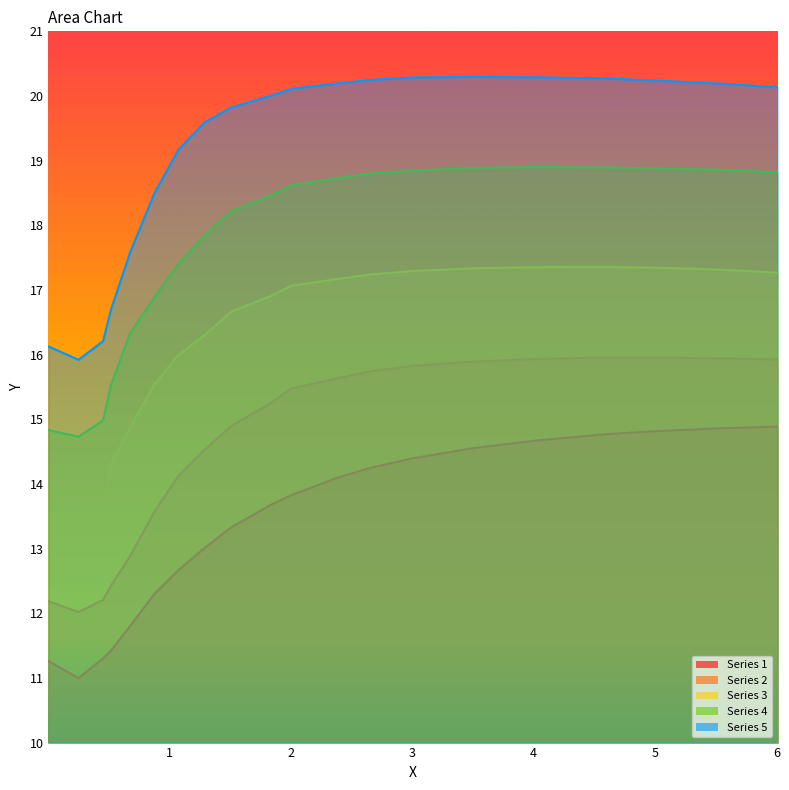

True or false: Series 5 and Series 4 cross at least once.

False